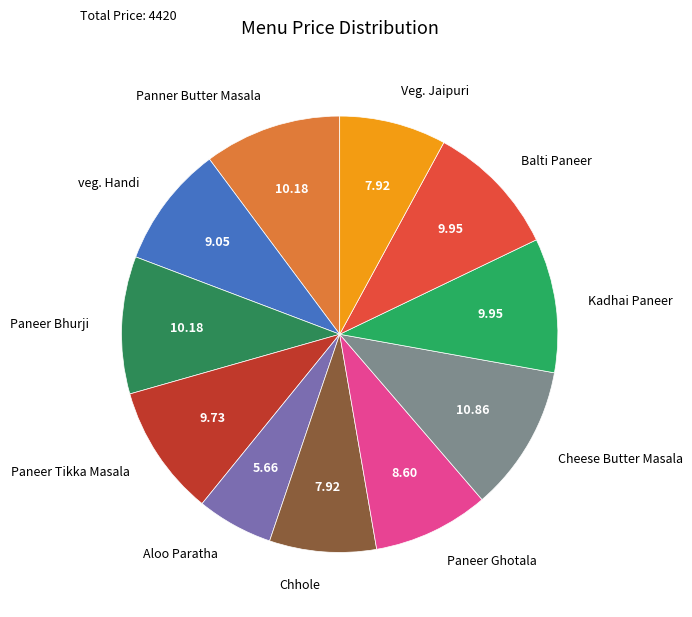

What is the largest slice in the pie chart?

Cheese Butter Masala